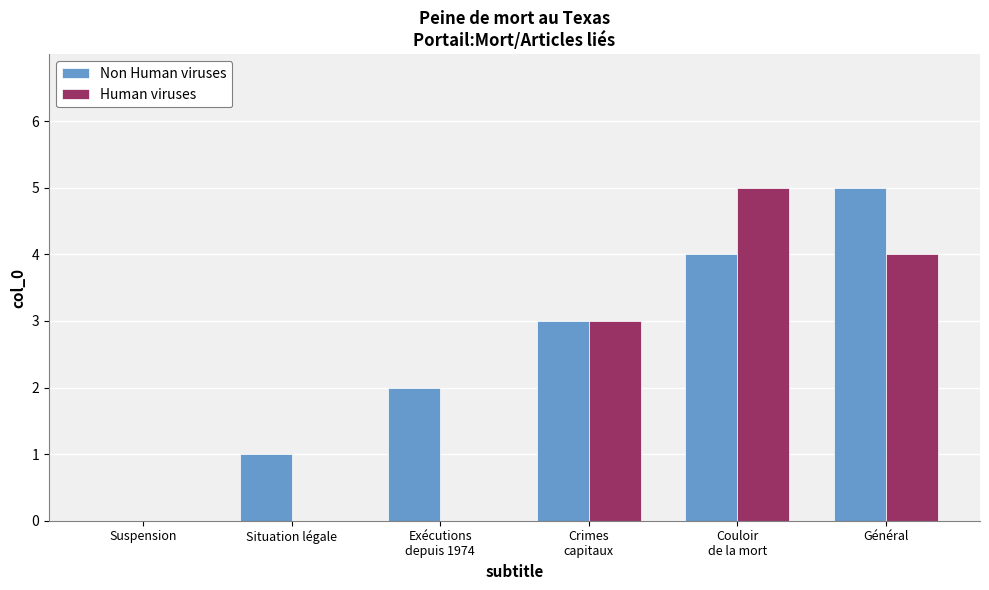

Reading left to right, what are all the values shown in this chart?

Non Human viruses: Suspension=0	Situation légale=1	Exécutions
depuis 1974=2	Crimes
capitaux=3	Couloir
de la mort=4	Général=5
Human viruses: Suspension=0	Situation légale=0	Exécutions
depuis 1974=0	Crimes
capitaux=3	Couloir
de la mort=5	Général=4